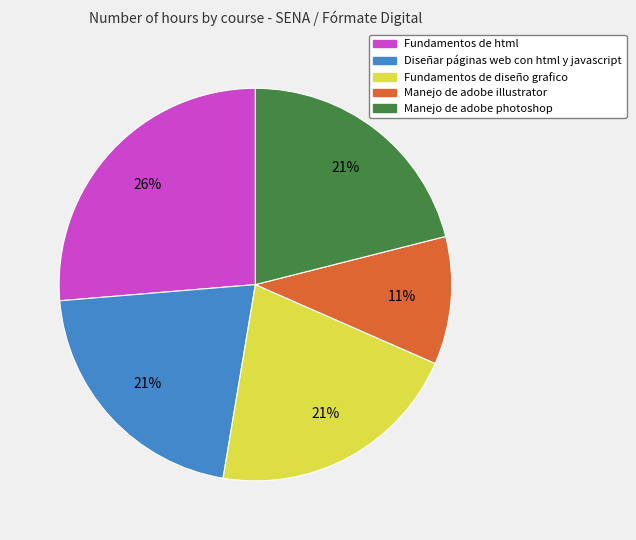

Which has a higher value, Fundamentos de diseño grafico or Fundamentos de html?

Fundamentos de html